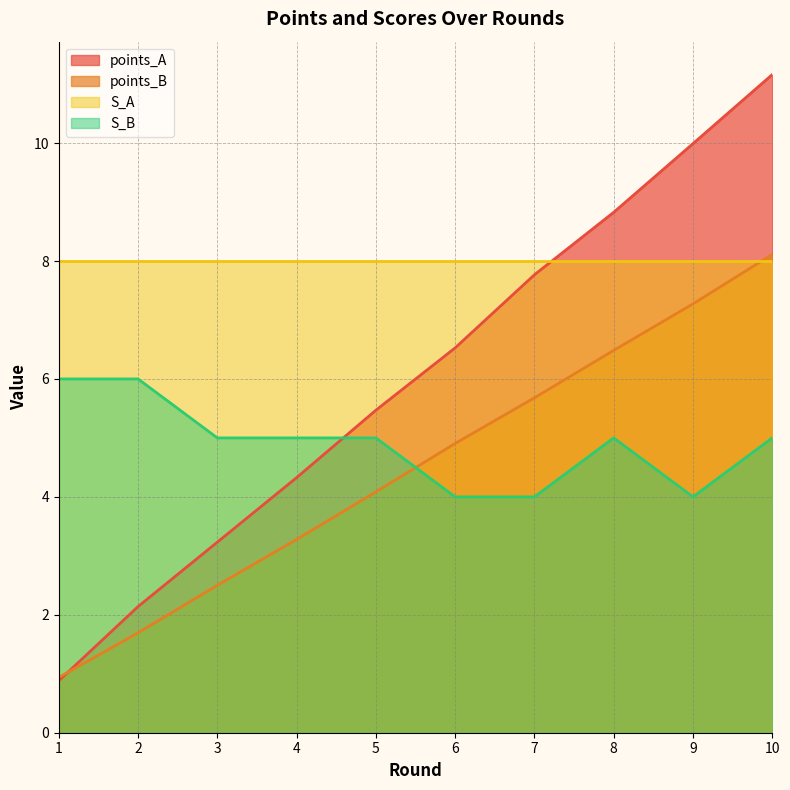

Where does the points_B series first go above 4?

5